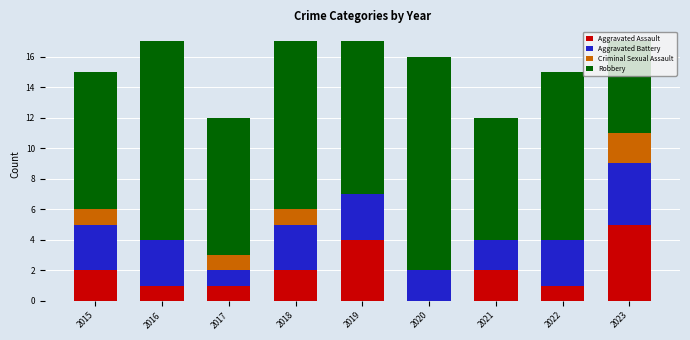

What is the total value across all series at 2018?

17